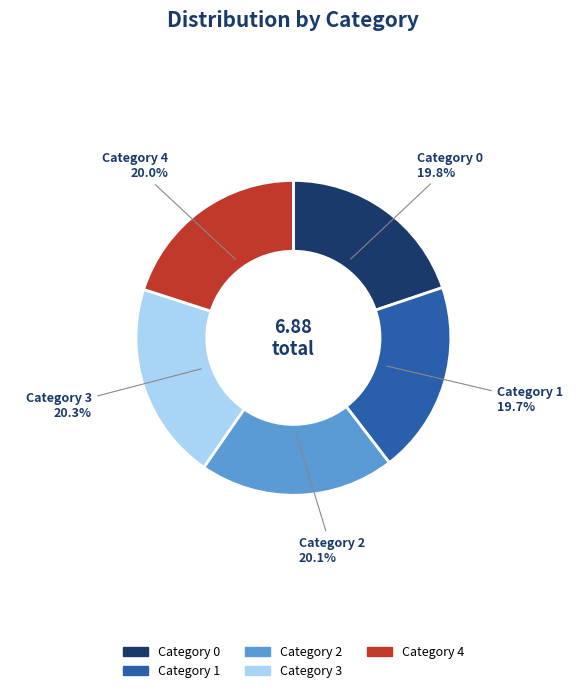

How many segments does this pie chart have?

5